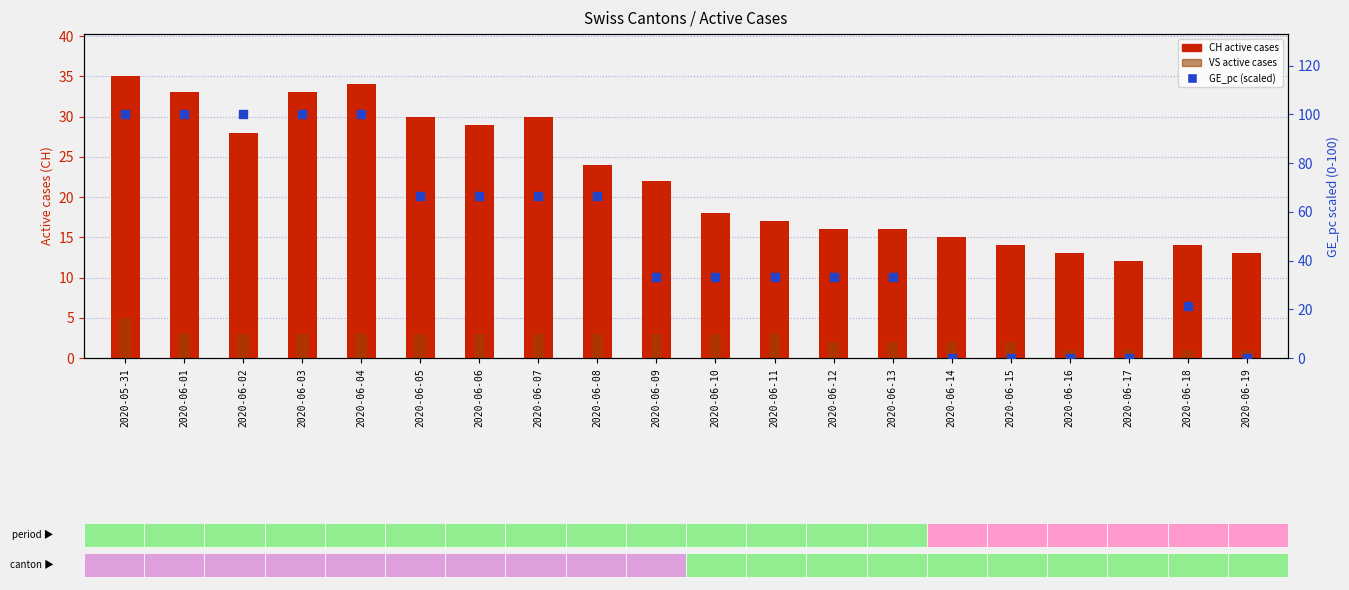

Is the value of VS at 2020-06-05 greater than the value of GE_pc (percentile) at 2020-05-31?

No